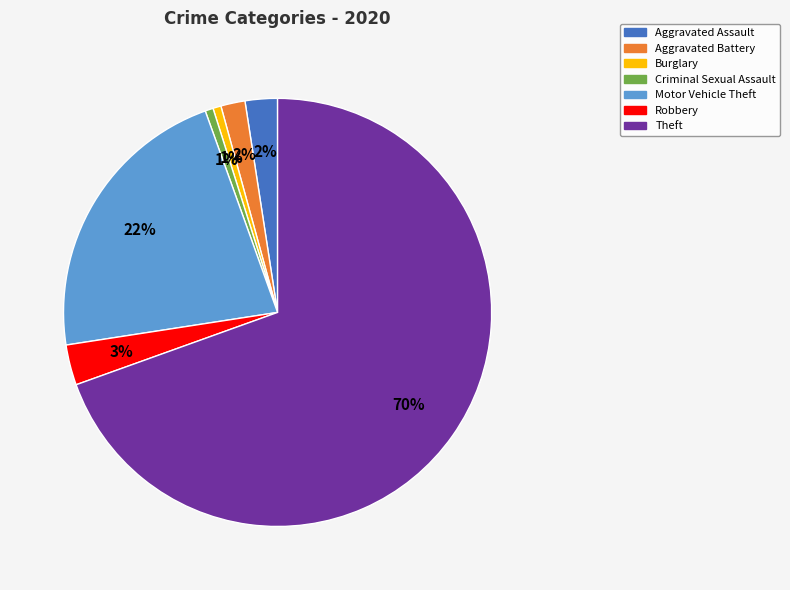

Does Theft represent more than half of the total?

Yes